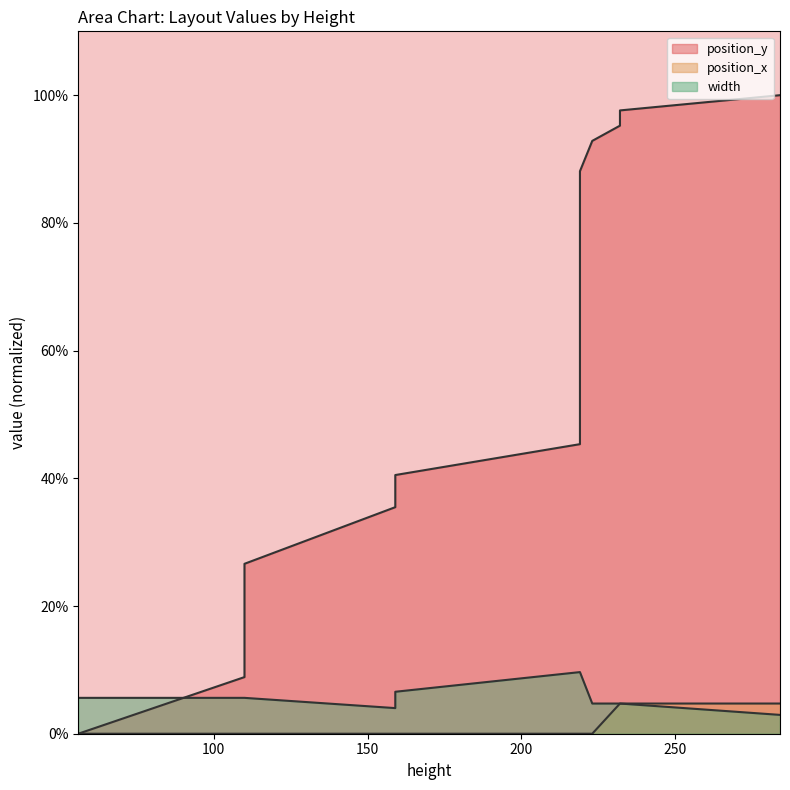

True or false: position_x has a value of 1.6 at 219.0.

False